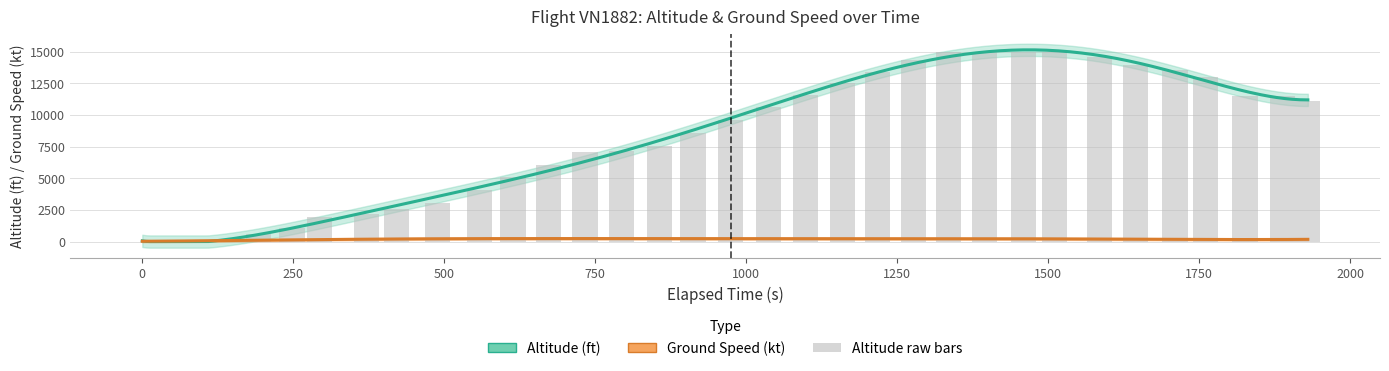

What is the difference between the second highest and second lowest values?

15000